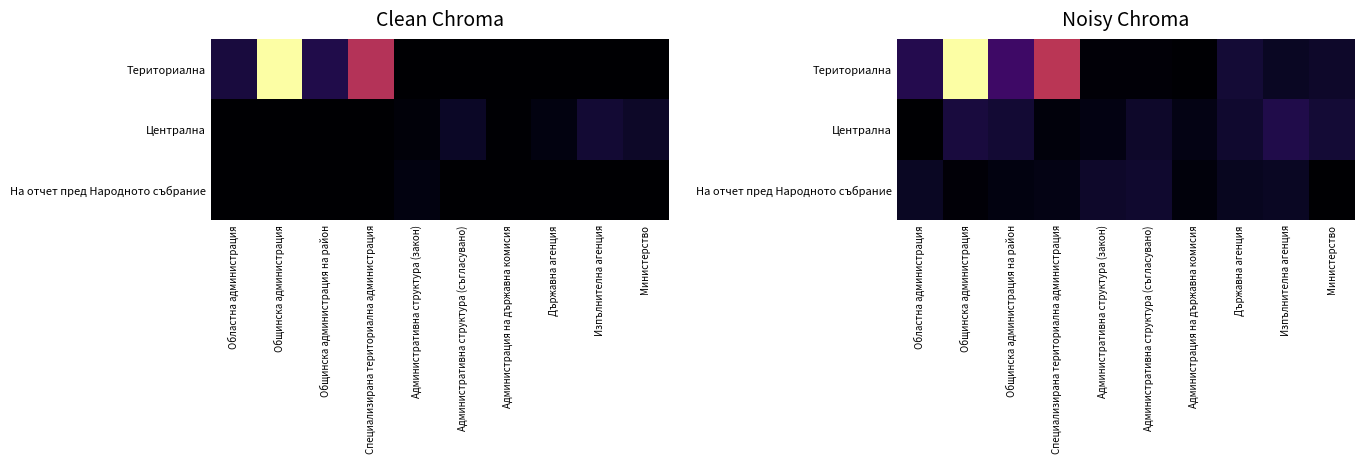

At which category does the chart reach its minimum across all series?

Областна администрация